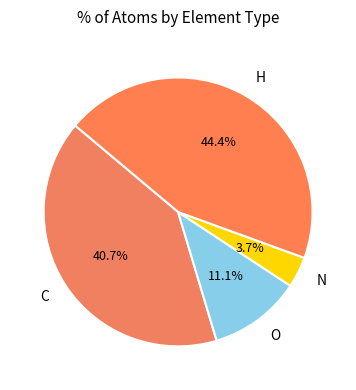

What percentage is the C slice, to the nearest percent?

41%